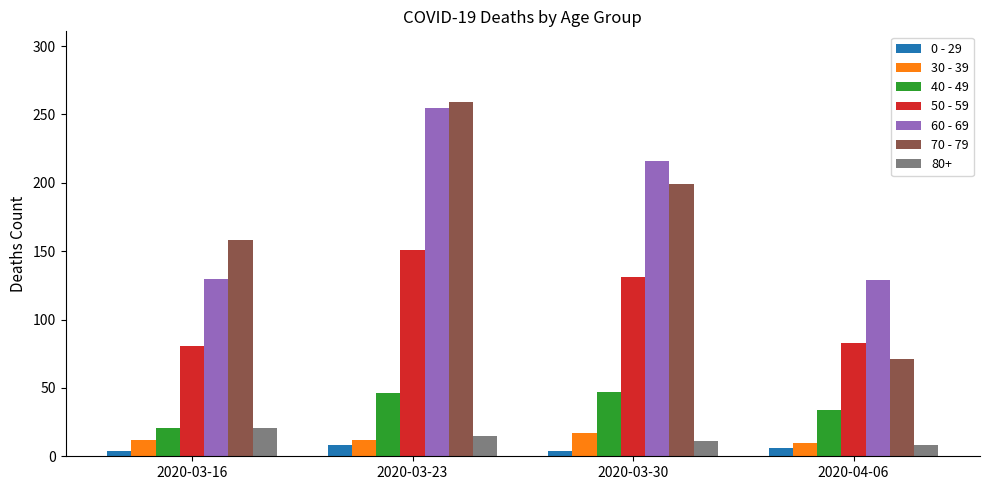

List the labels in order of 70 - 79 value, largest first.

2020-03-23, 2020-03-30, 2020-03-16, 2020-04-06